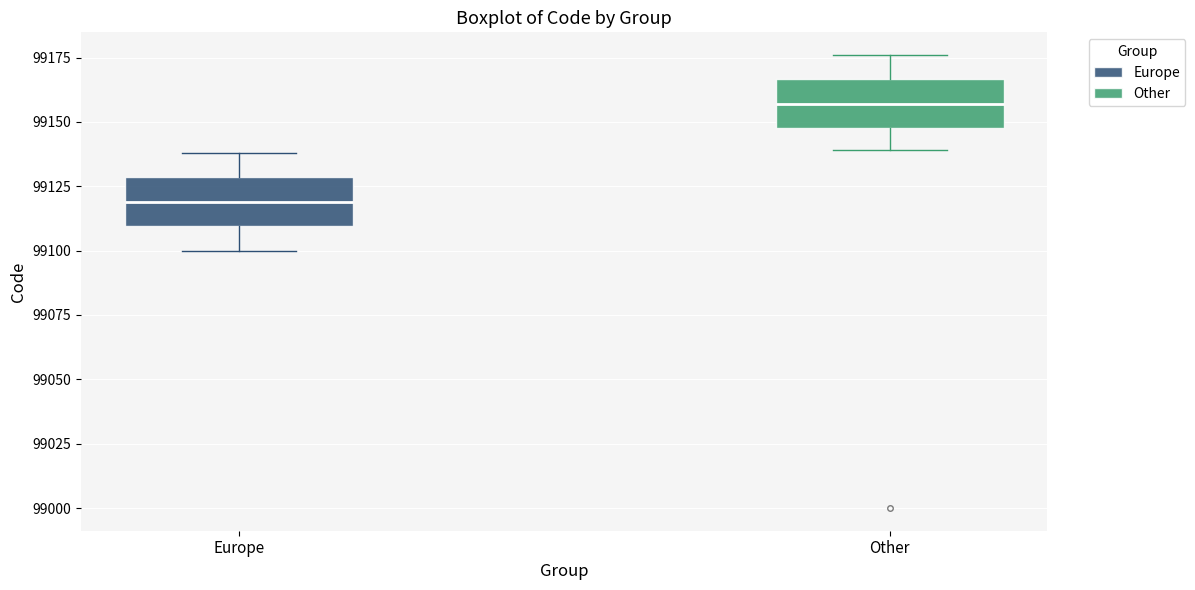

Where is the lower edge of the box for Other on the y-axis? The values are not printed on the chart, so give them approximately, as read against the axis.

99150